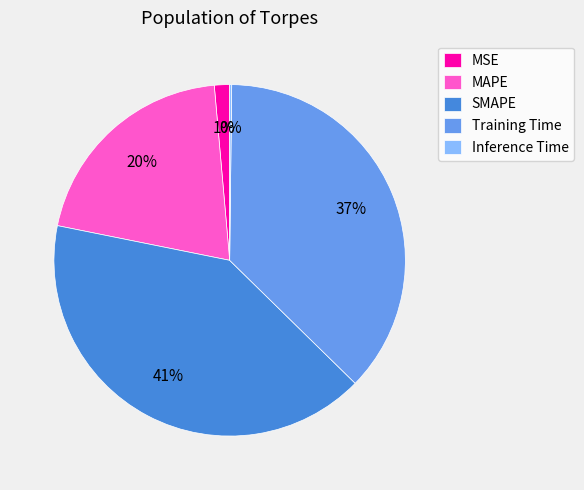

To the nearest percent, what is the difference between the largest and smallest slice percentages?

41%